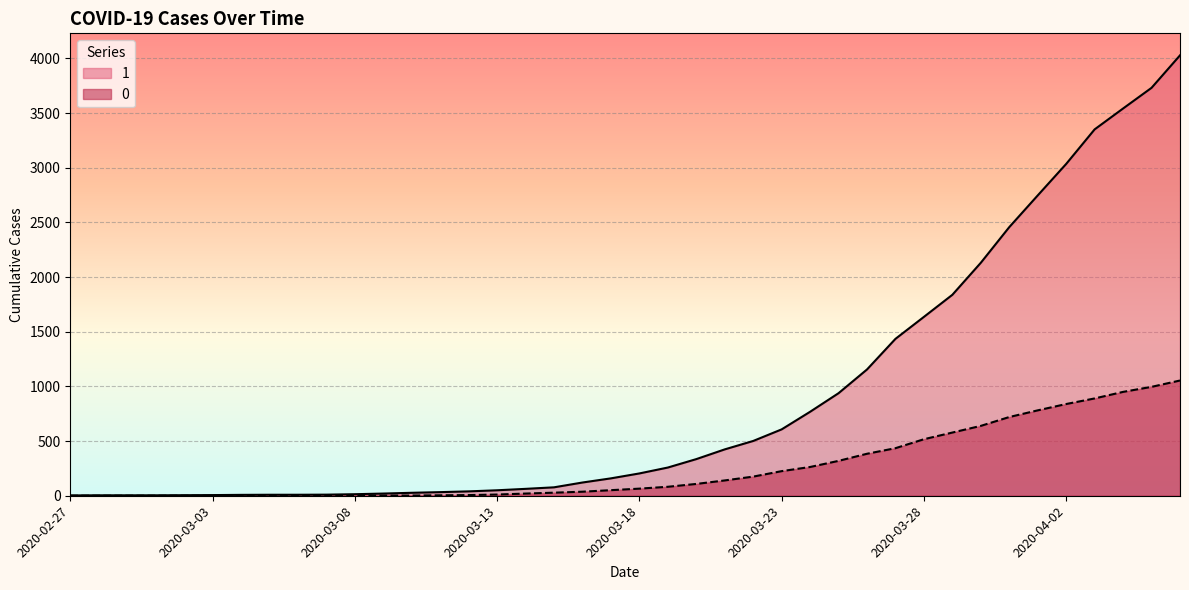

The 0 series shows 351 at 2020-03-03. True or false?

False